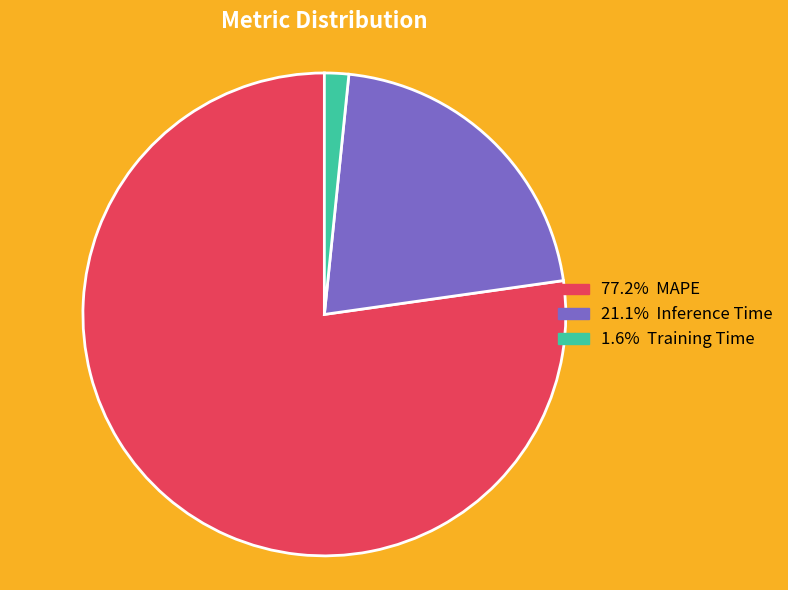

Does any single category account for the majority?

Yes